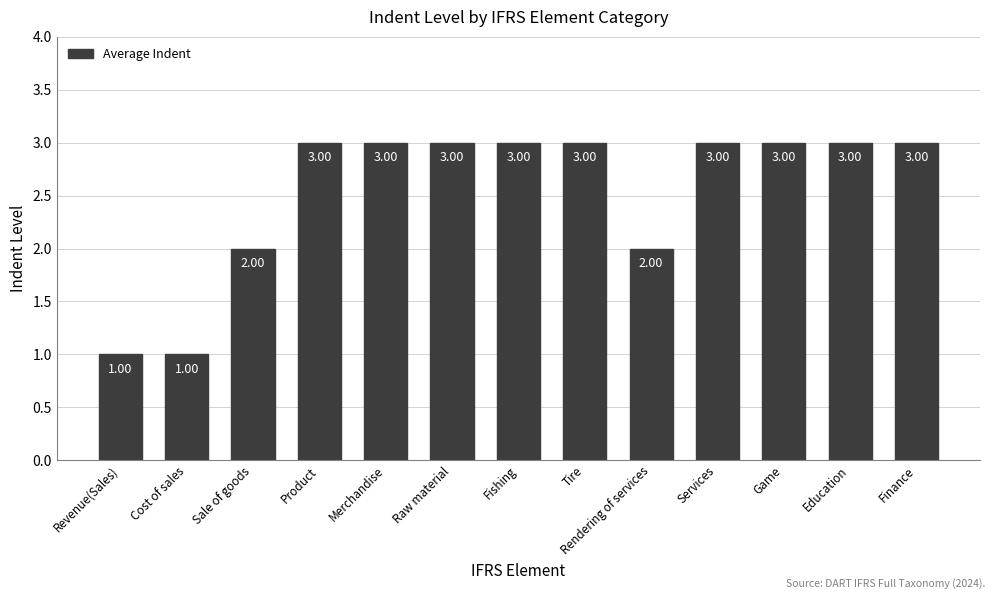

True or false: the data shows 5 at Game.

False